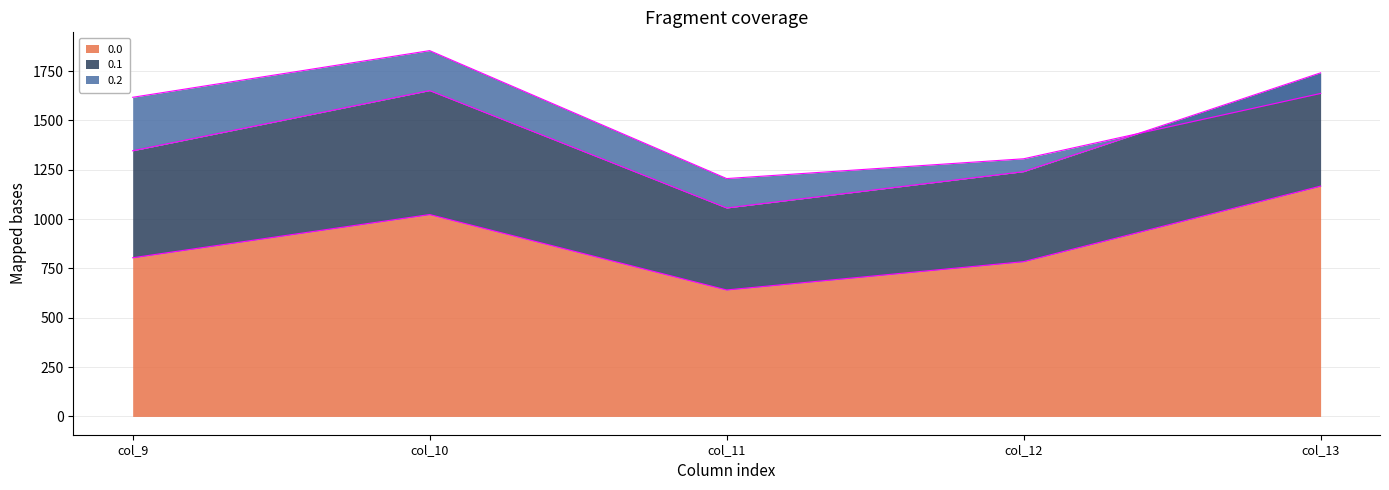

The value of 0.0 at col_13 is 1167.2. True or false?

True